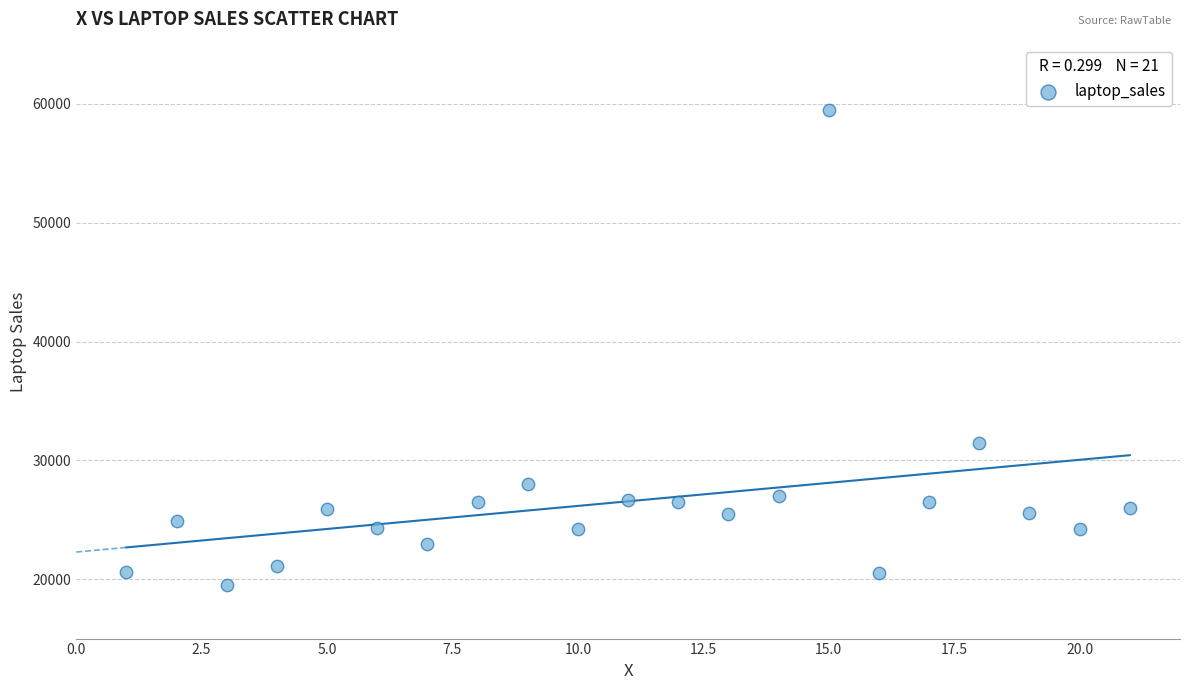

What is the range of X values (max minus min)?

20